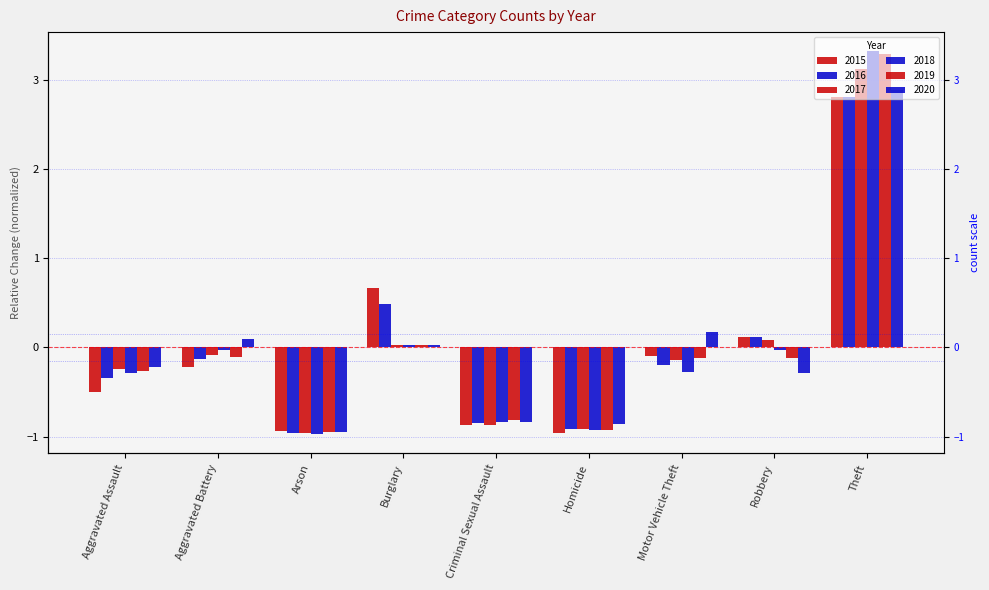

Reading left to right, transcribe all the data shown in this chart.

2015: -0.5	-0.2	-0.9	0.7	-0.9	-1.0	-0.1	0.1	2.8
2016: -0.3	-0.1	-1.0	0.5	-0.9	-0.9	-0.2	0.1	2.8
2017: -0.2	-0.1	-1.0	0.0	-0.9	-0.9	-0.1	0.1	3.1
2018: -0.3	-0.0	-1.0	0.0	-0.8	-0.9	-0.3	-0.0	3.3
2019: -0.3	-0.1	-0.9	0.0	-0.8	-0.9	-0.1	-0.1	3.3
2020: -0.2	0.1	-1.0	0.0	-0.8	-0.9	0.2	-0.3	2.9